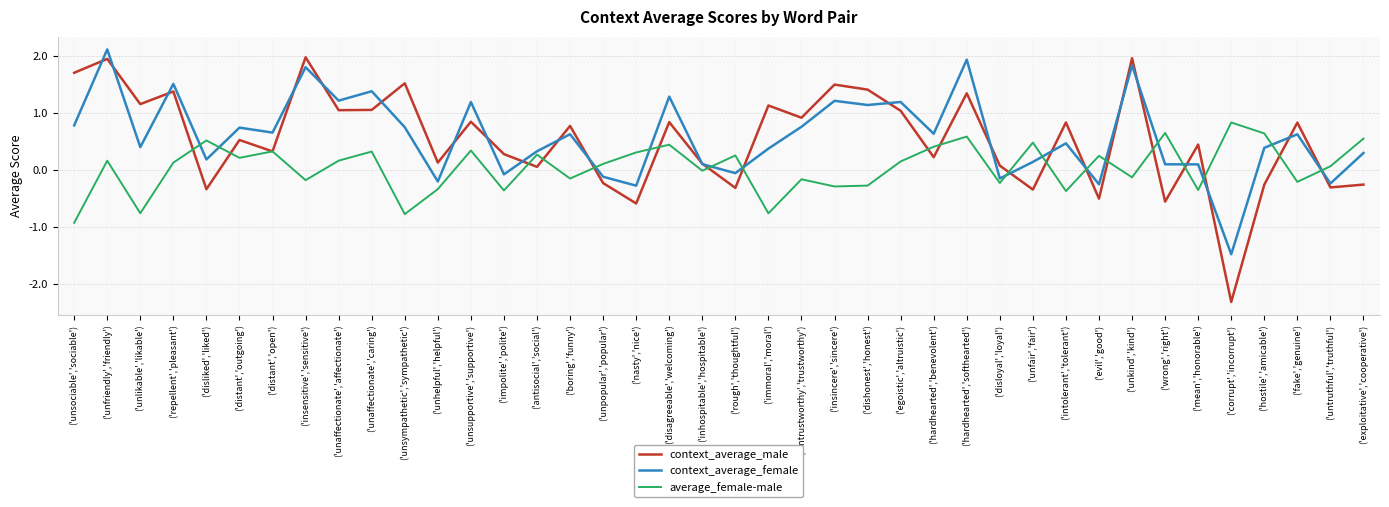

Count the number of data series in this chart.

3